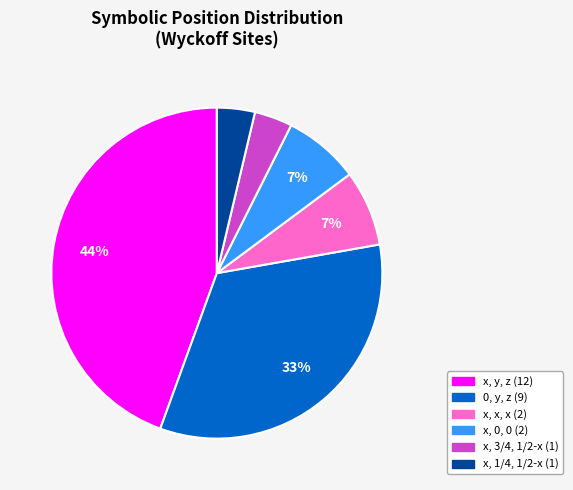

Is there any slice that represents more than half of the pie?

No